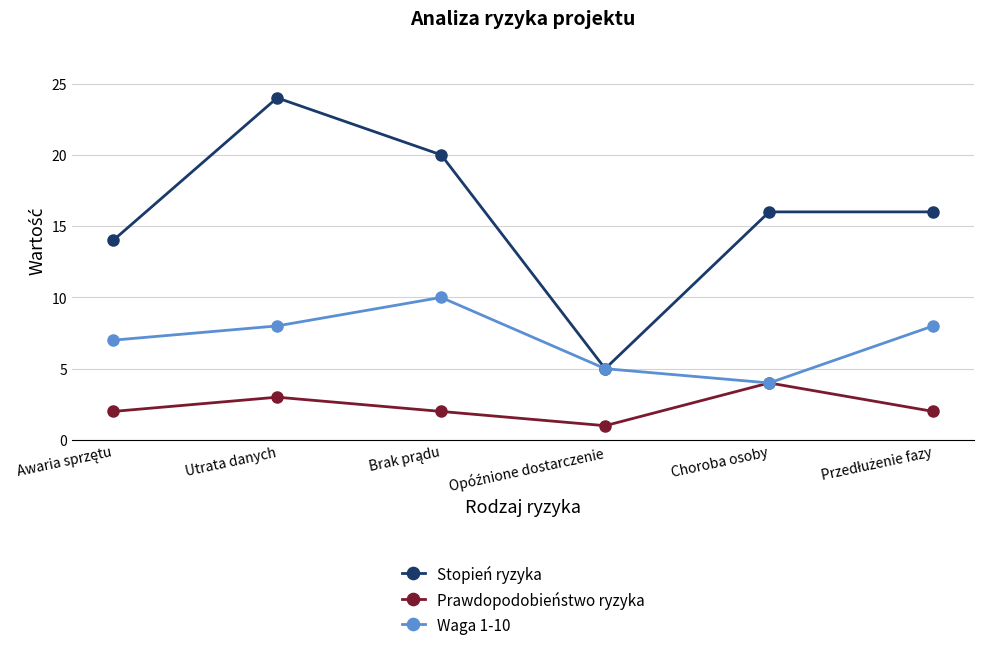

The Waga 1-10 series shows 4 at Choroba osoby. True or false?

True